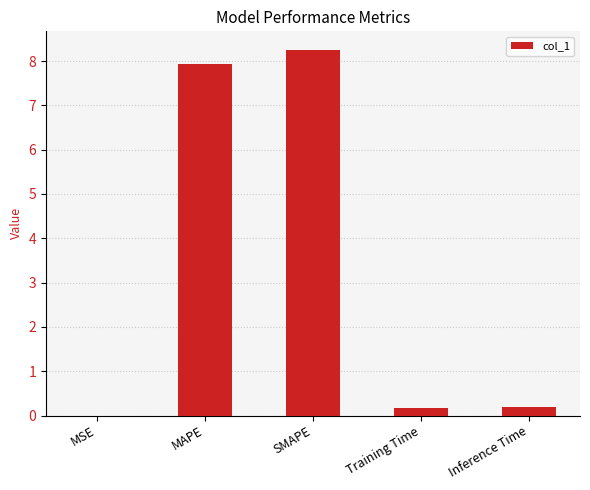

What is the greatest value displayed?

8.3